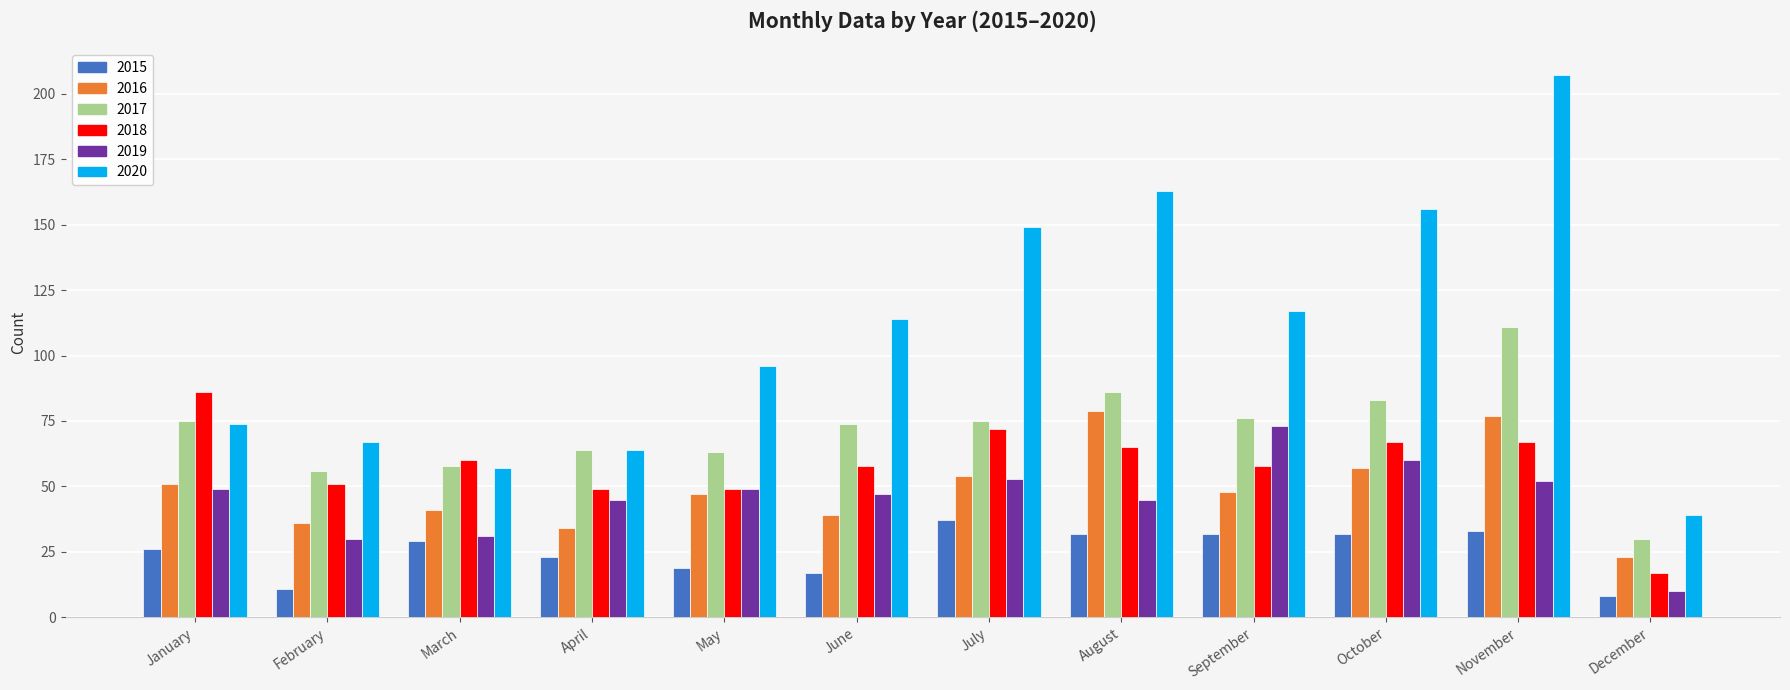

Reading right to left, what are all the values shown in this chart?

2015: 8	33	32	32	32	37	17	19	23	29	11	26
2016: 23	77	57	48	79	54	39	47	34	41	36	51
2017: 30	111	83	76	86	75	74	63	64	58	56	75
2018: 17	67	67	58	65	72	58	49	49	60	51	86
2019: 10	52	60	73	45	53	47	49	45	31	30	49
2020: 39	207	156	117	163	149	114	96	64	57	67	74